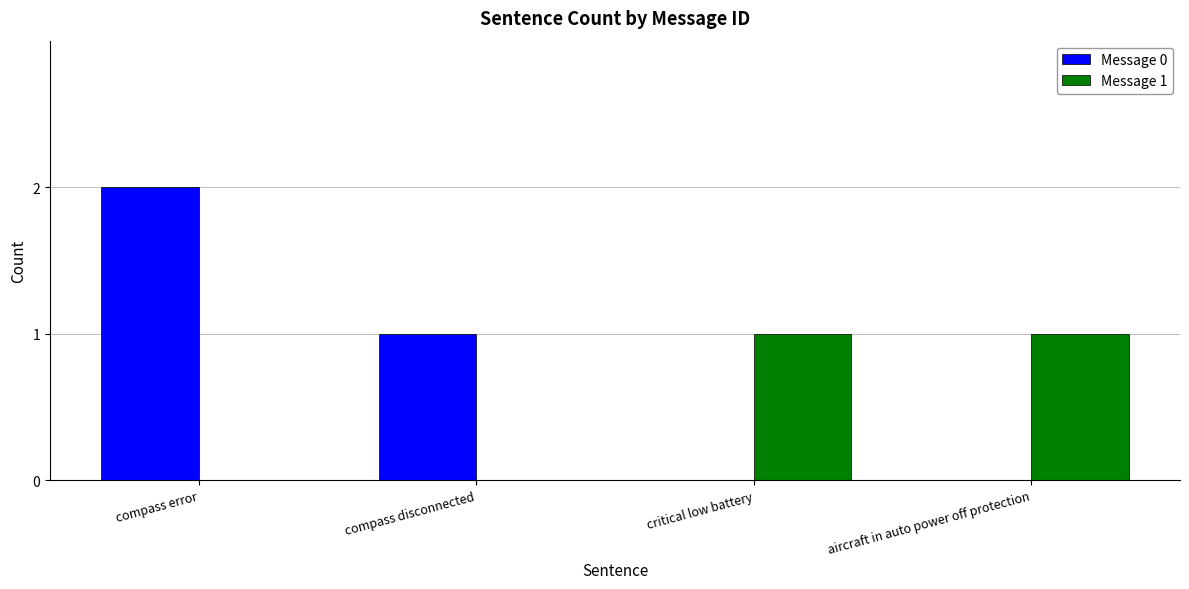

Which label corresponds to the largest value in the chart?

compass error